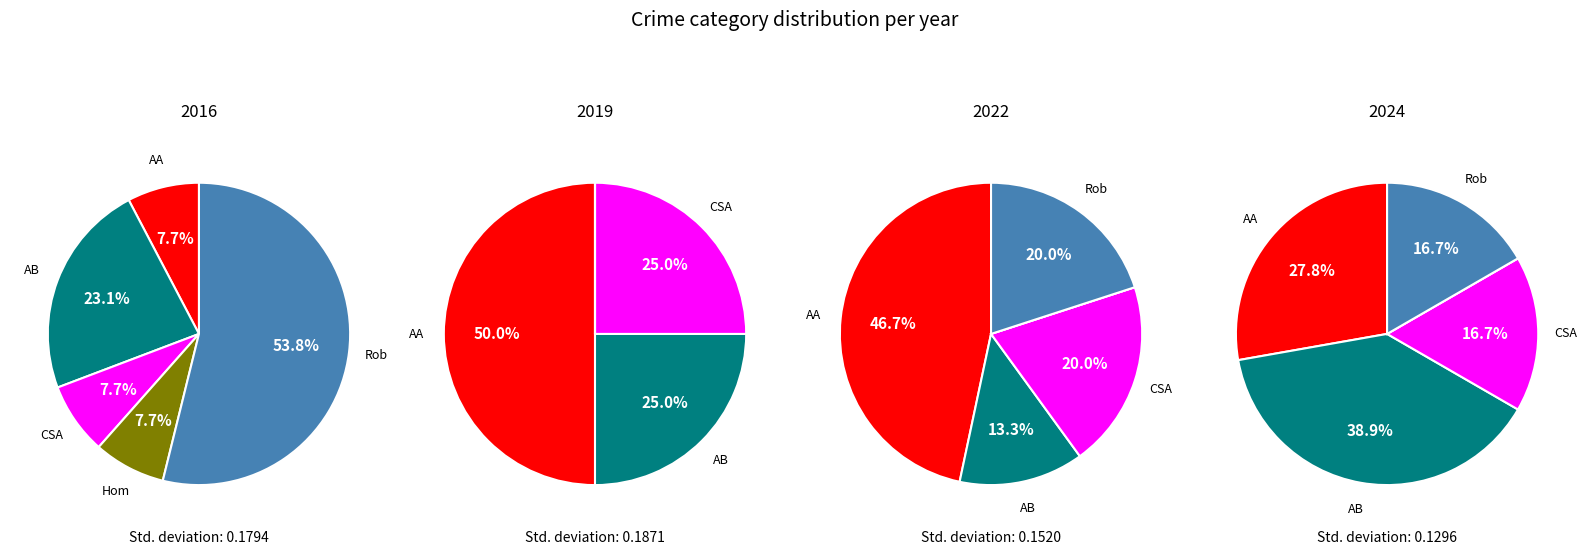

Which slice is the smallest?

Aggravated Assault